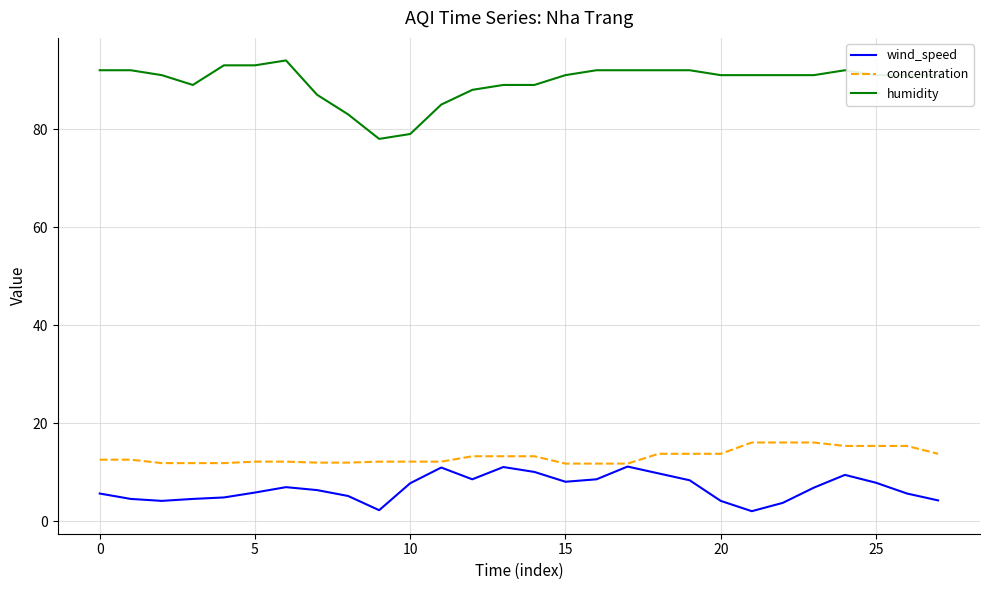

True or false: humidity and wind_speed intersect in this chart.

False